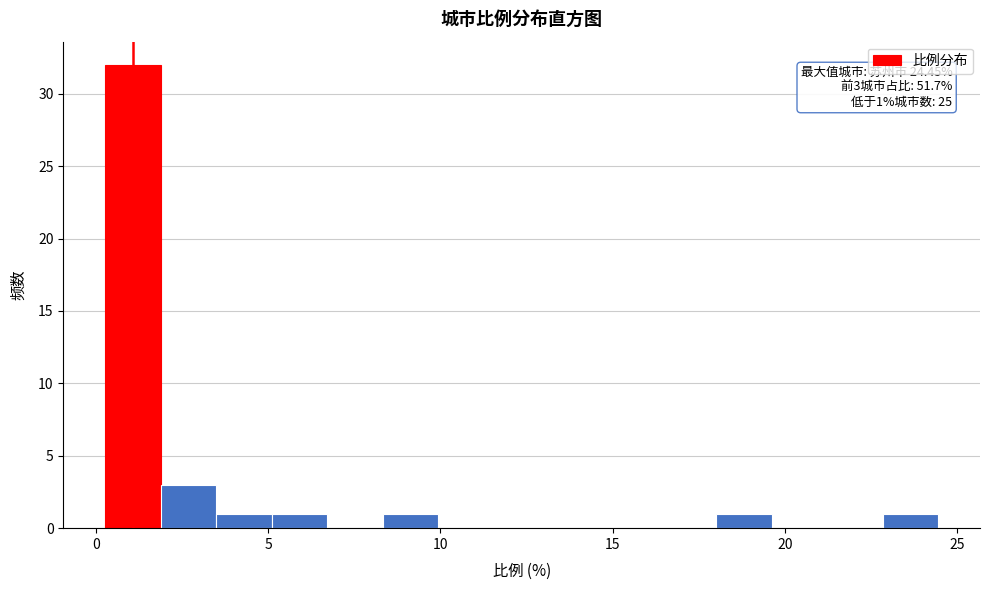

Read against the x-axis, roughly where is the centre of the tallest bar?

1.0